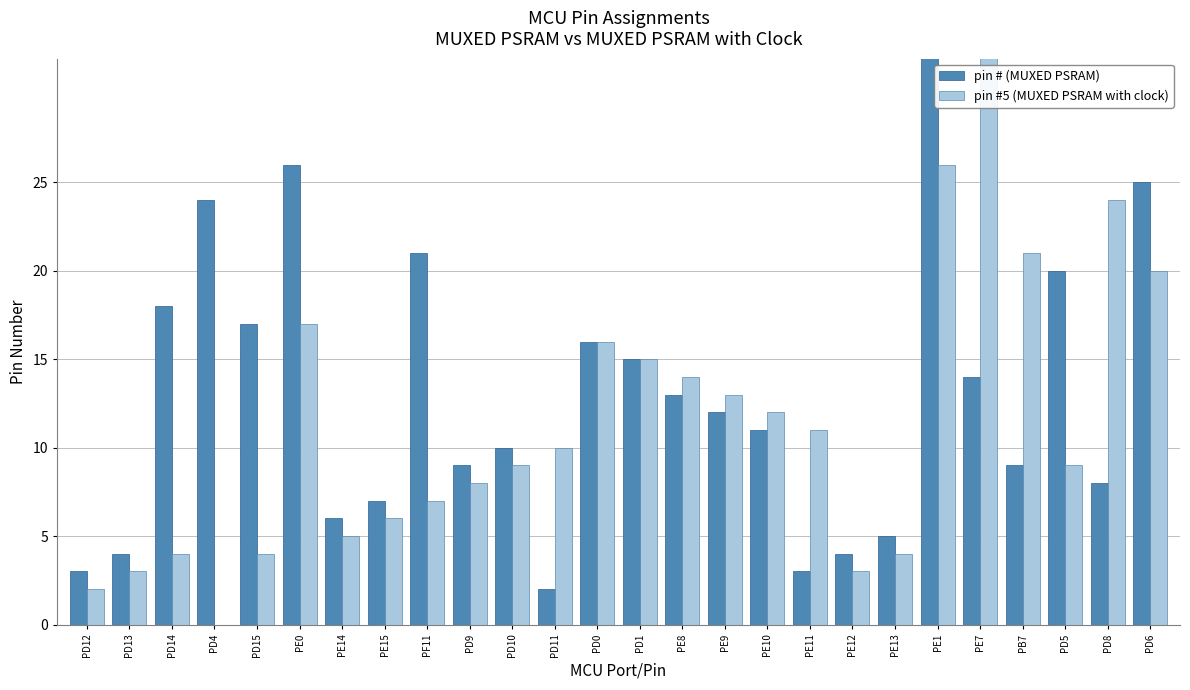

What is the difference between the pin # (MUXED PSRAM) values at PD6 and PD13?

21